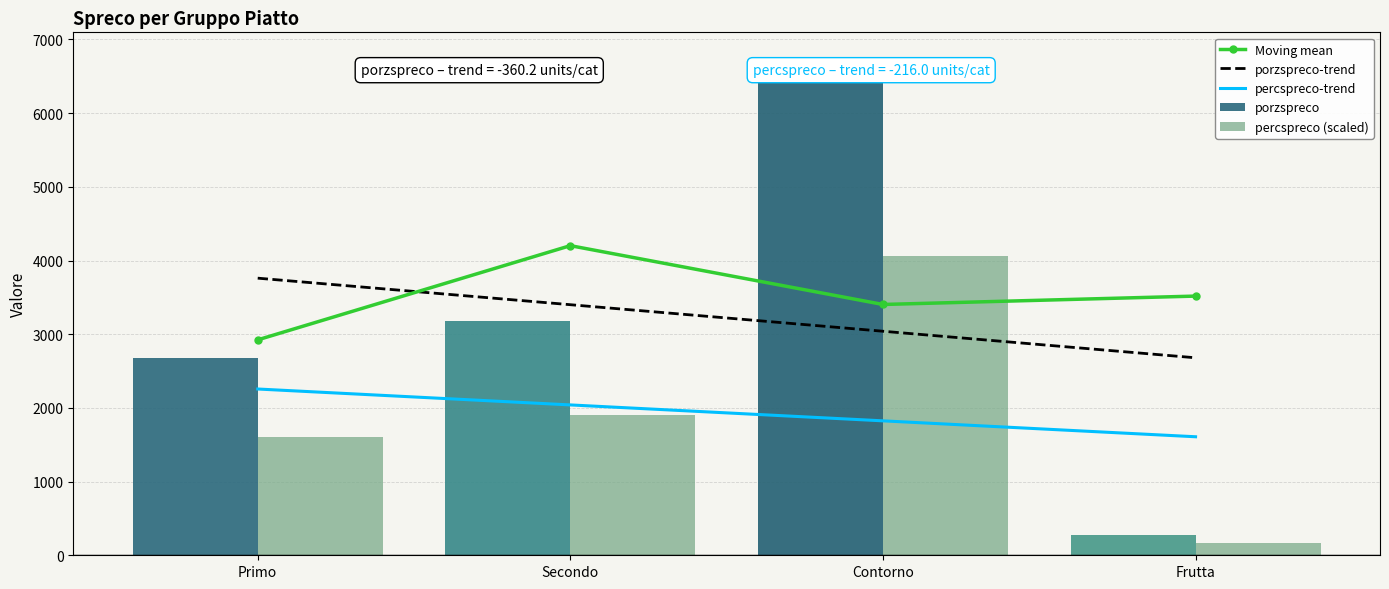

The value of percspreco-trend at Frutta is 2257.7. True or false?

False